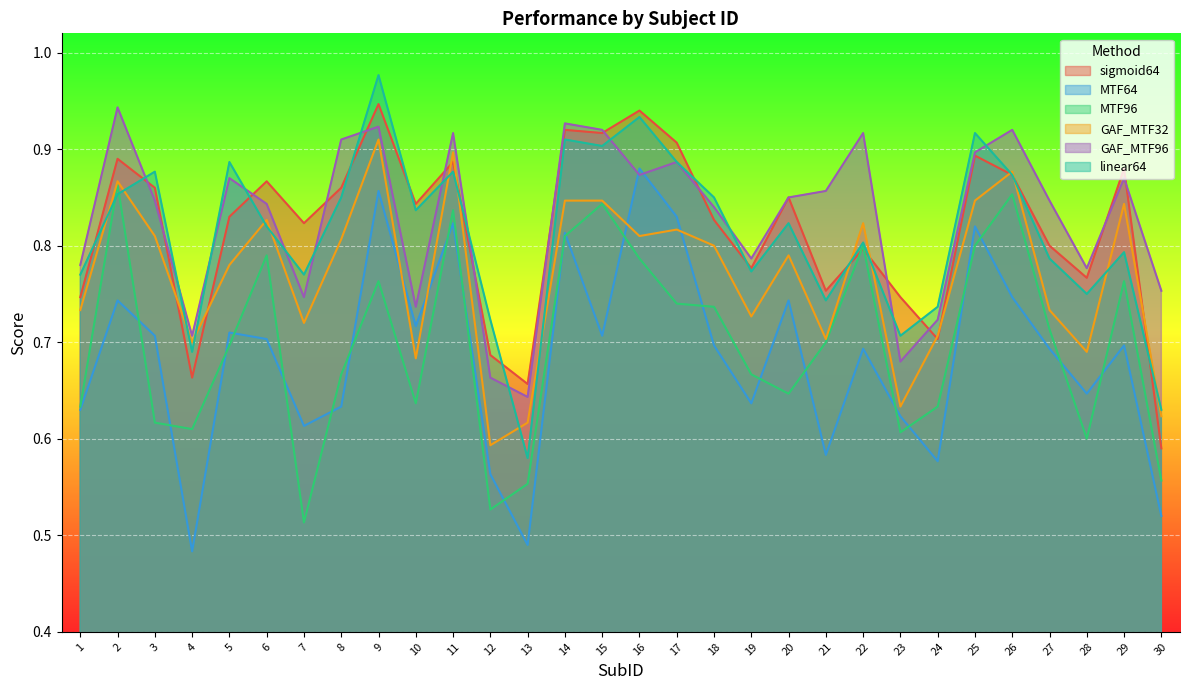

Which series has the widest spread of values?

linear64